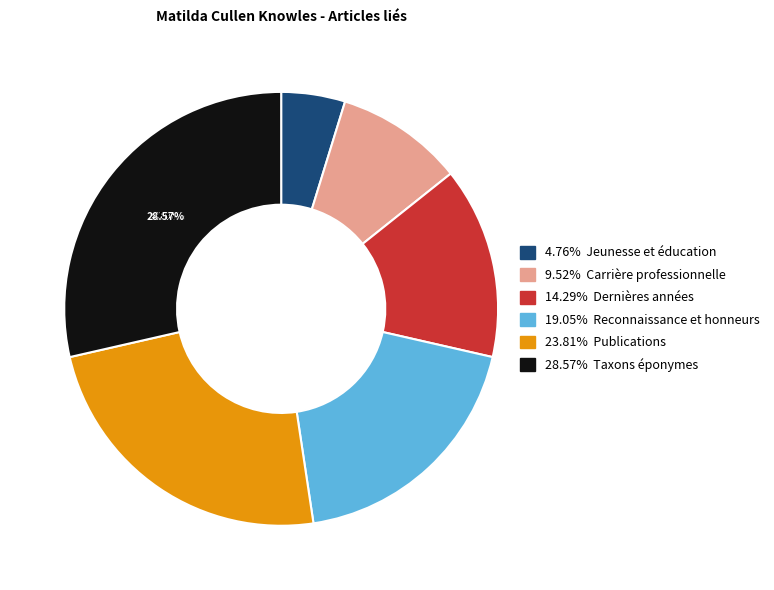

Count the number of slices in the pie.

6